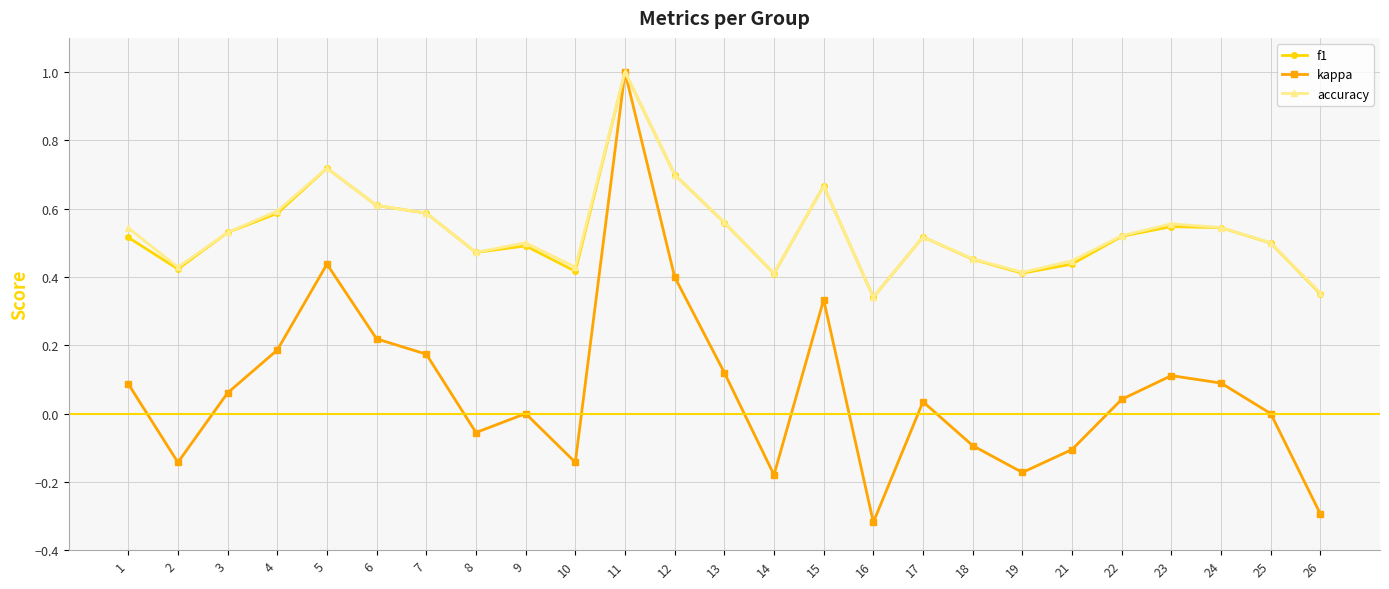

What is the sum of all kappa values?

1.8